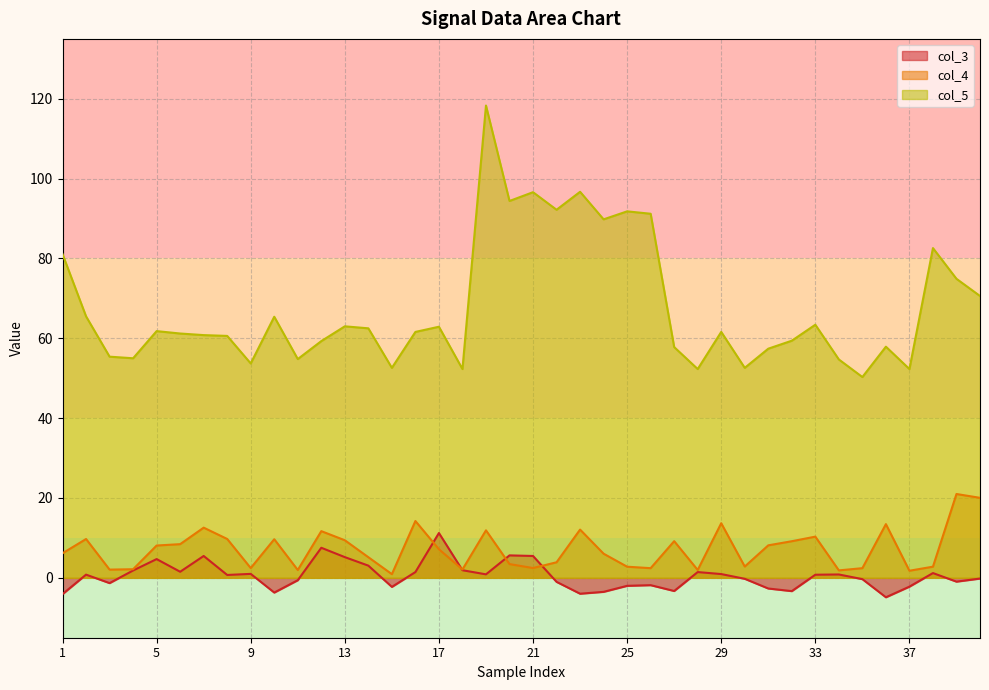

At which category is the sum across all series the highest?

19